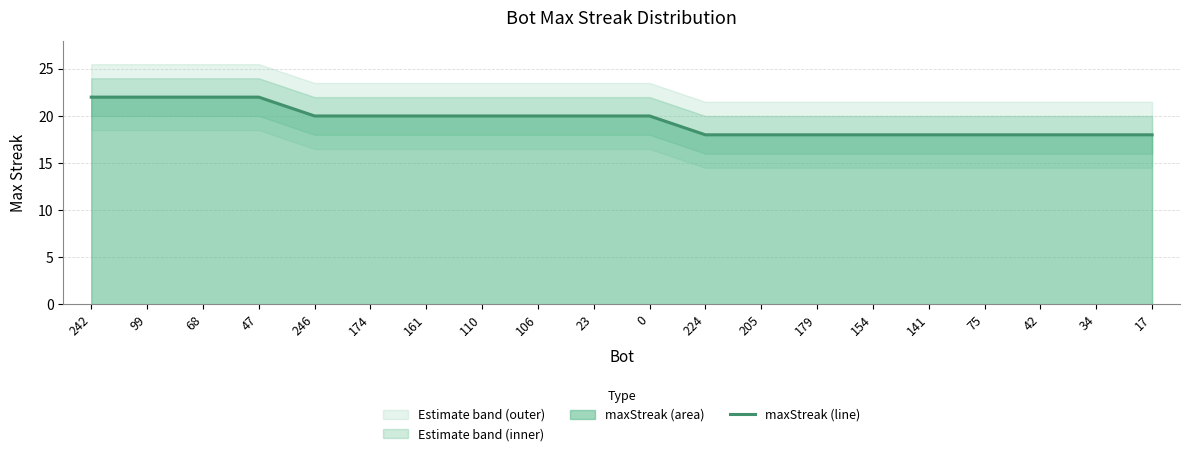

How many data points does each series have?

20